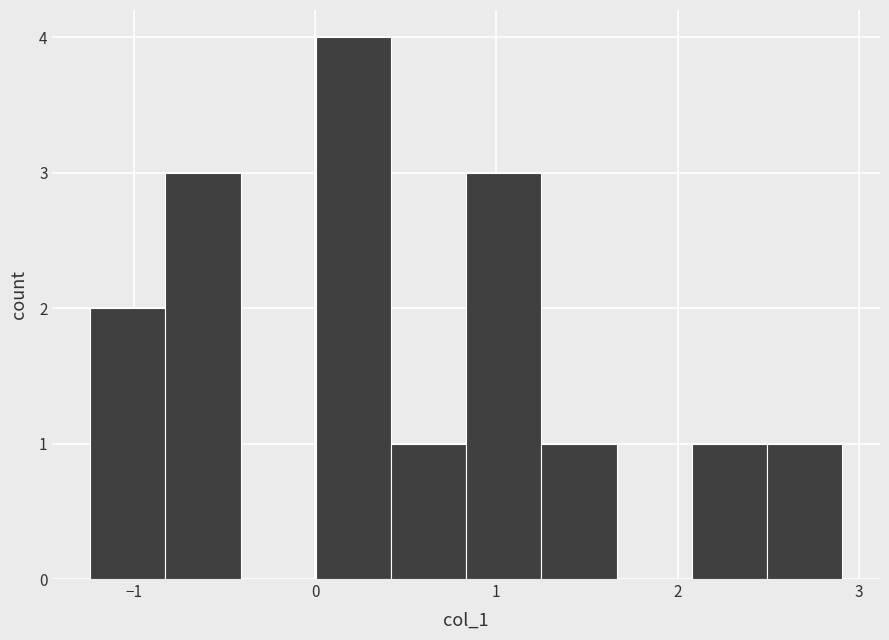

What is the height of the bar covering 2.1 to 2.5 on the x-axis? Neither the bar edges nor the heights are printed on the chart, so give them approximately, as read against the axes.

1